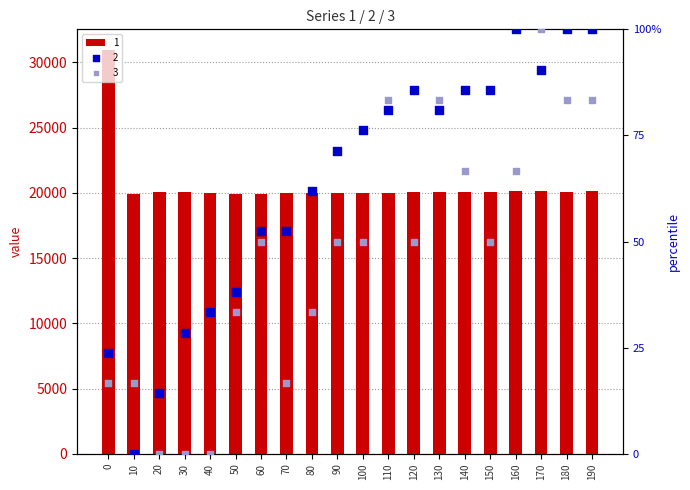

Which series contains the lowest Y value?

2